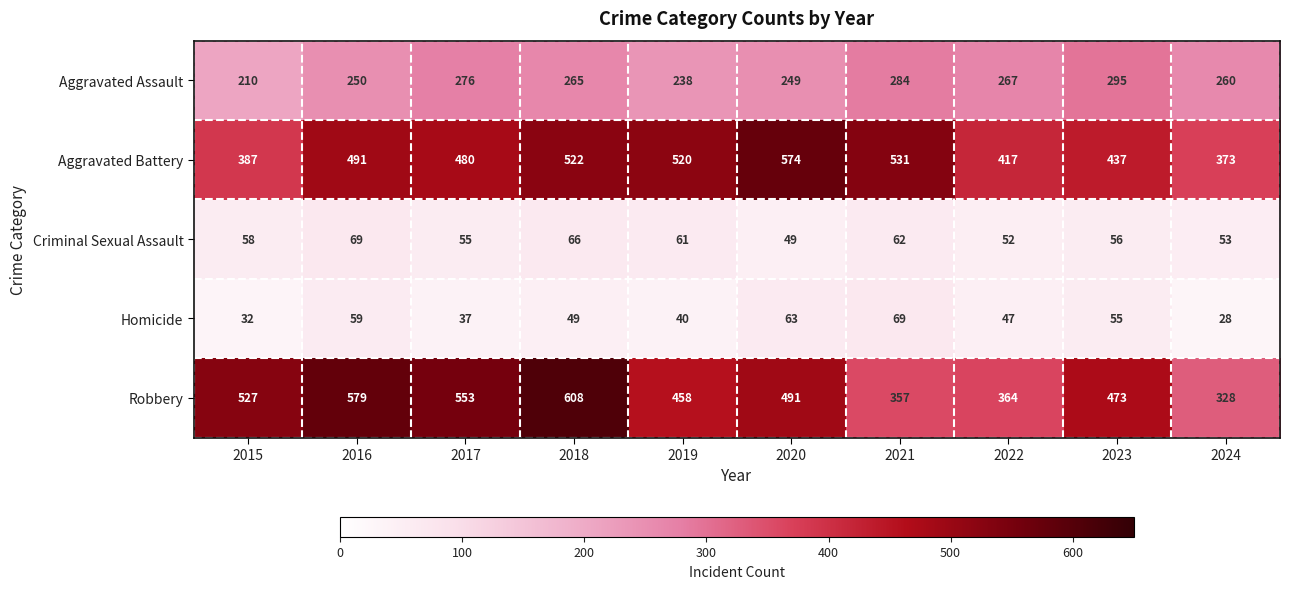

Which series has the largest range (max minus min)?

Robbery